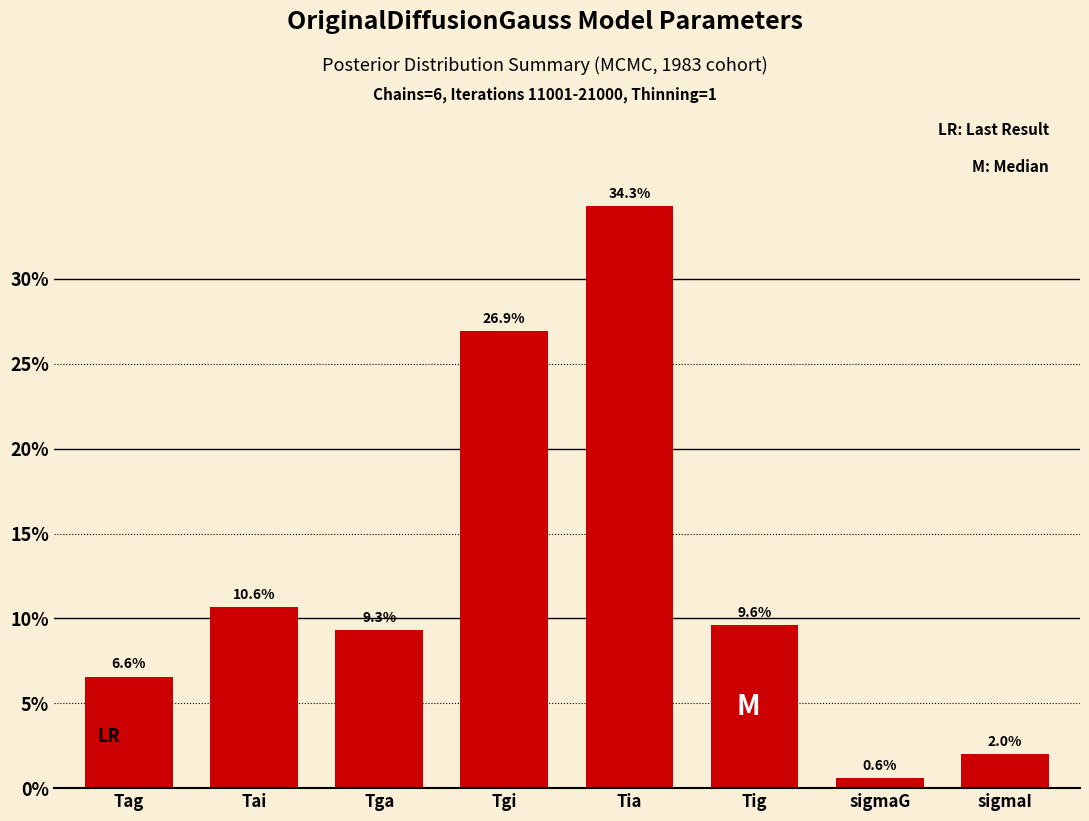

Reading left to right, transcribe all the data shown in this chart.

6.6	10.6	9.3	26.9	34.3	9.6	0.6	2.0